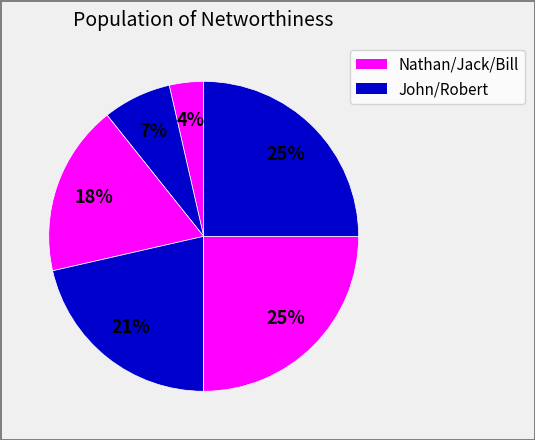

How many slices are in this pie chart?

6